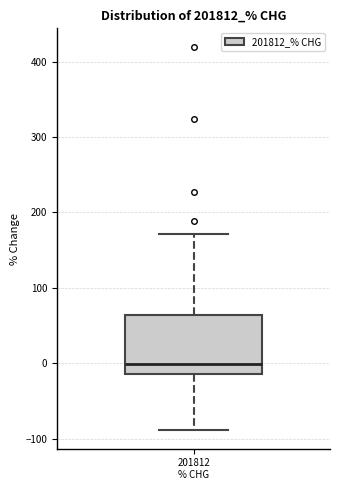

Read this box plot against the y-axis: the position of the median line, the range covered by the box, and the ends of both whiskers. The values are not printed on the chart, so give them approximately, as read against the axis.

median 0, box -10 to 60, whiskers -90 to 170